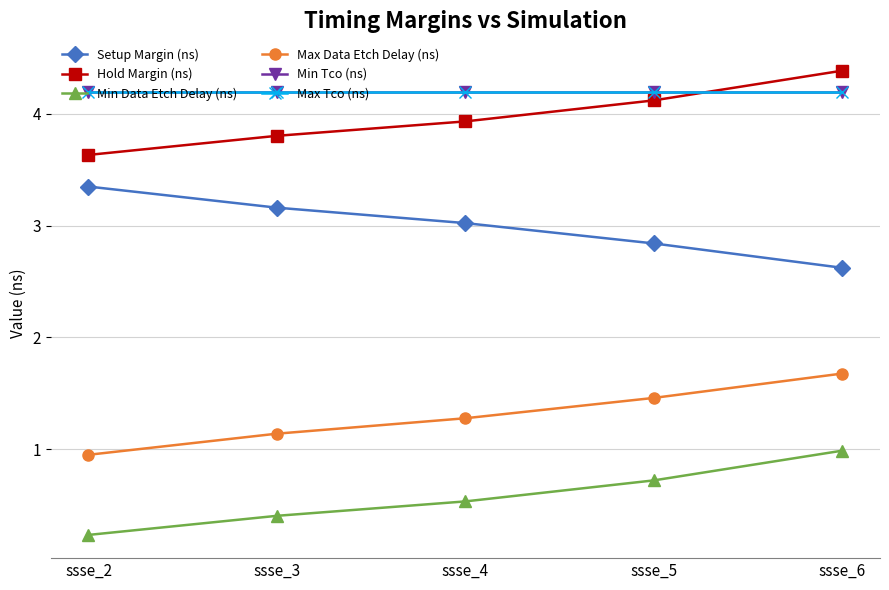

What is the minimum value shown in the chart?

0.2